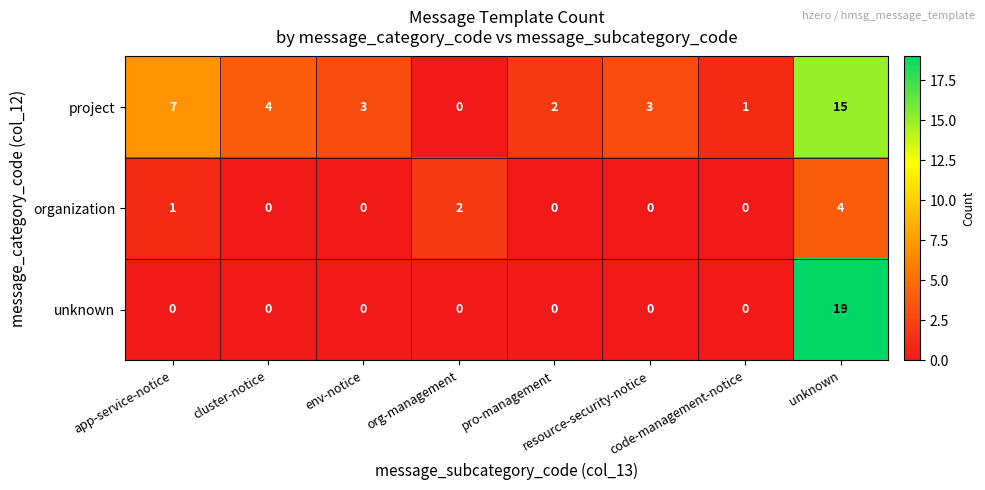

What is the maximum value shown in the chart?

19